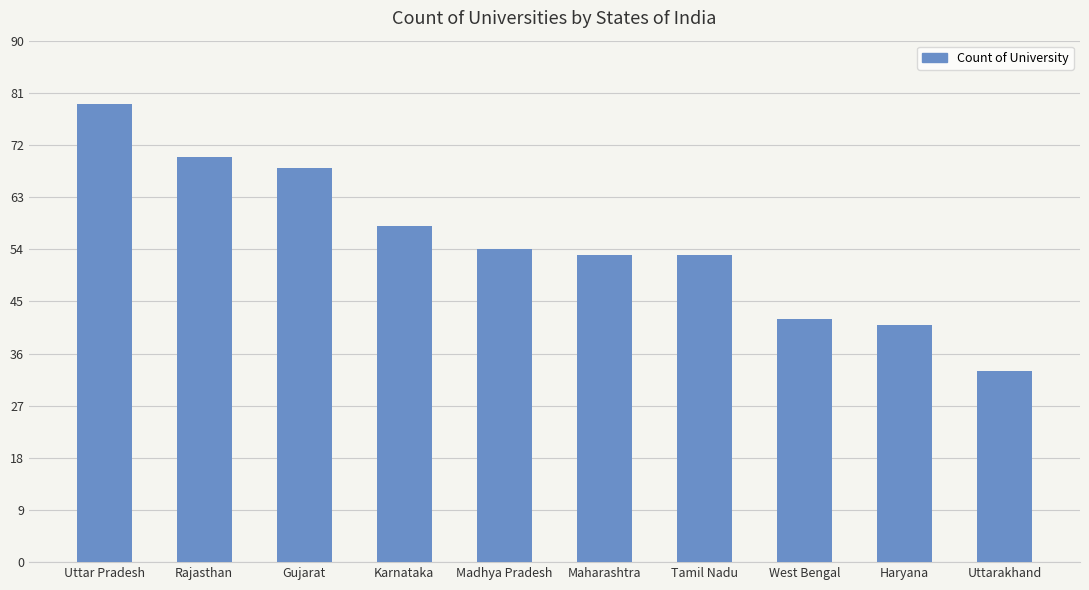

Count the number of data series in this chart.

1